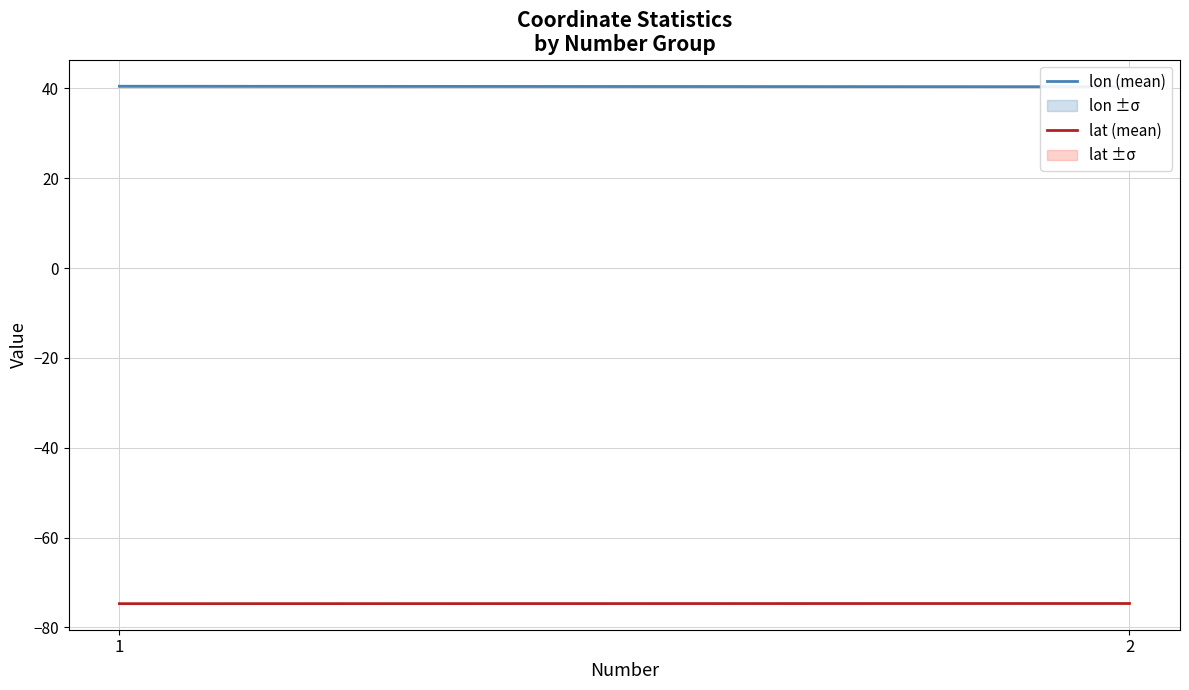

What value does the lat (mean) series have at 2?

-74.7